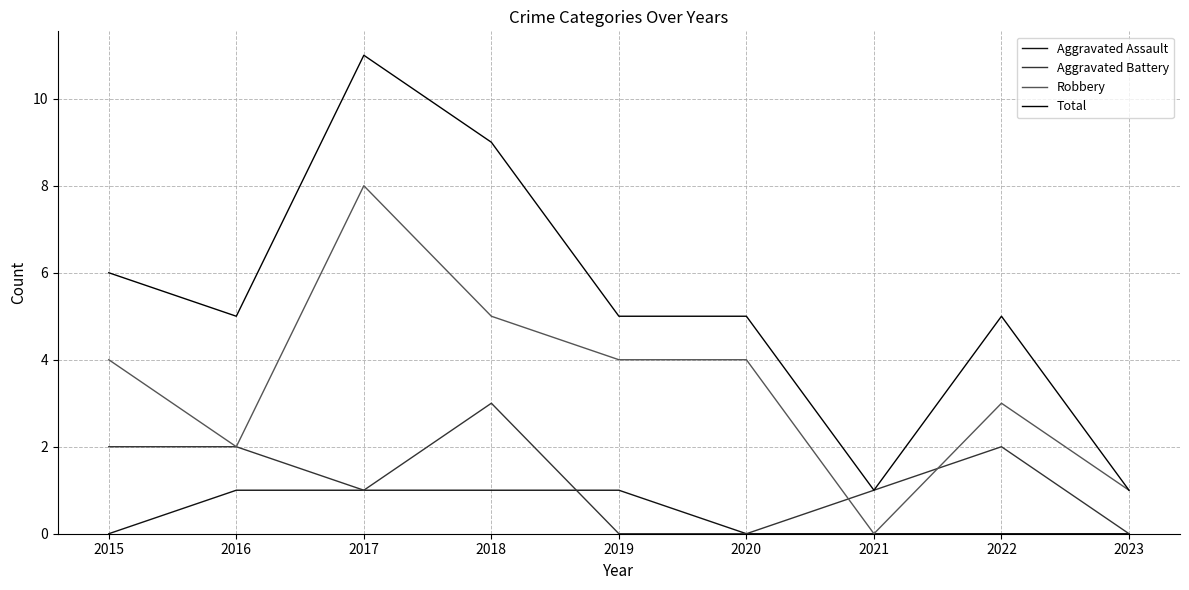

True or false: Total and Aggravated Assault intersect in this chart.

False